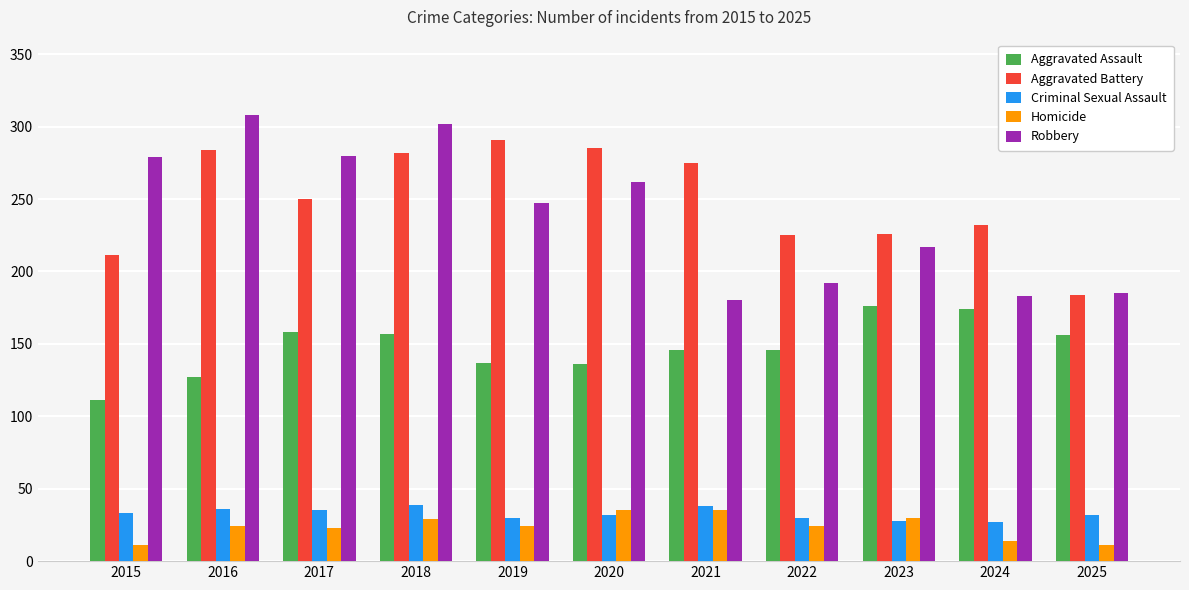

What is the sum of the Robbery values at 2024 and 2016?

491